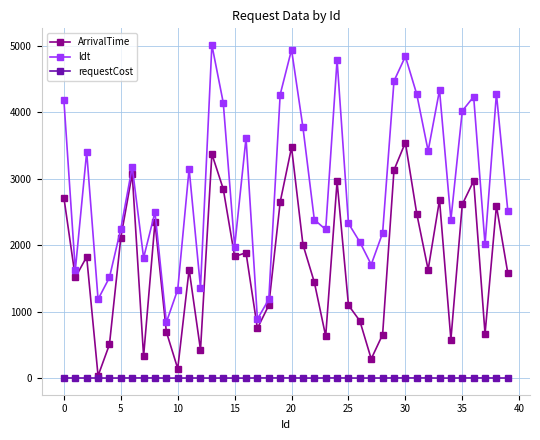

Which series has the largest total across all categories?

ldt